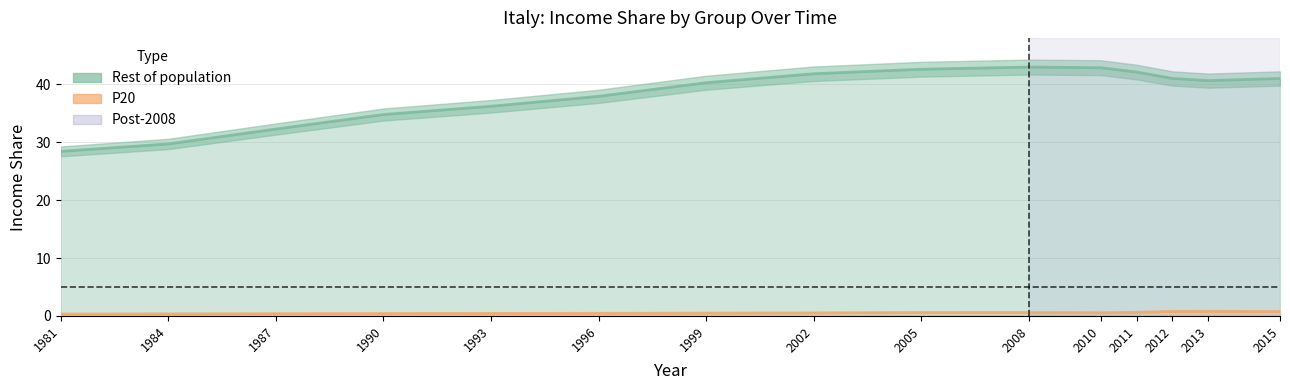

What is the ratio of the value at 1993 to the value at 1996?

1.0